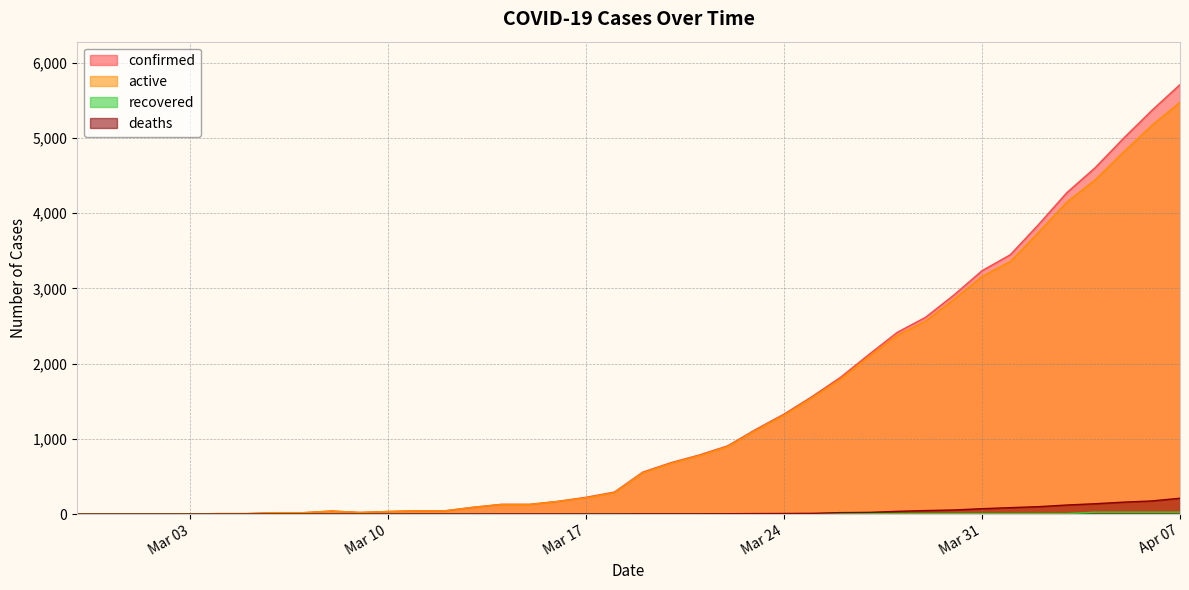

At which category is the sum across all series the highest?

Apr 07